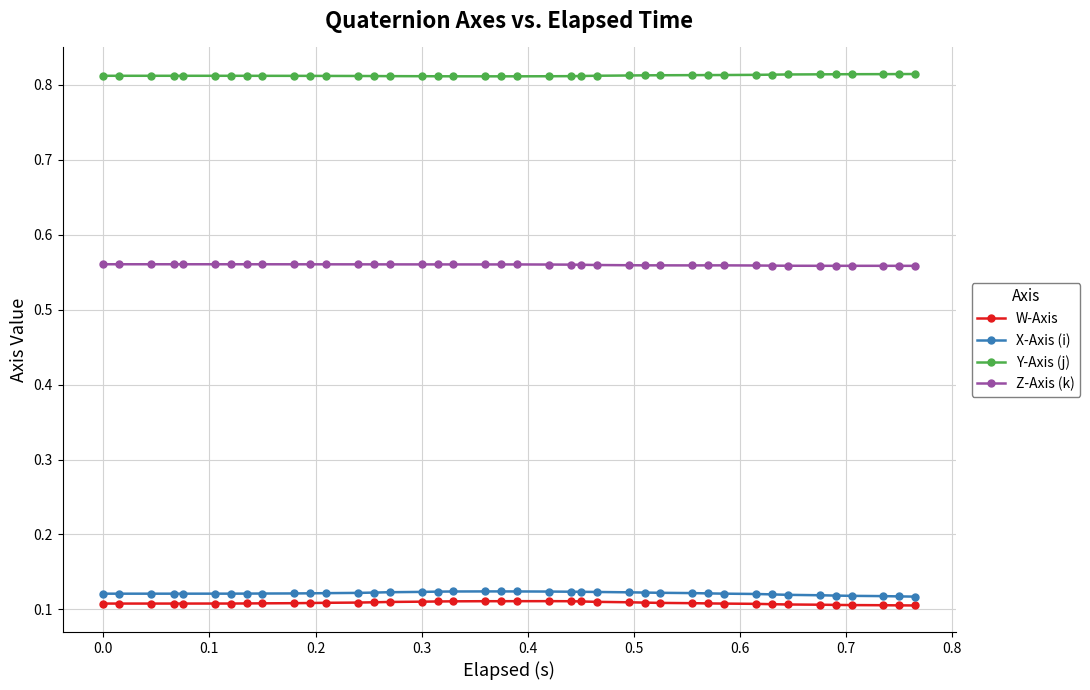

True or false: X-Axis (i) and Z-Axis (k) cross at least once.

False